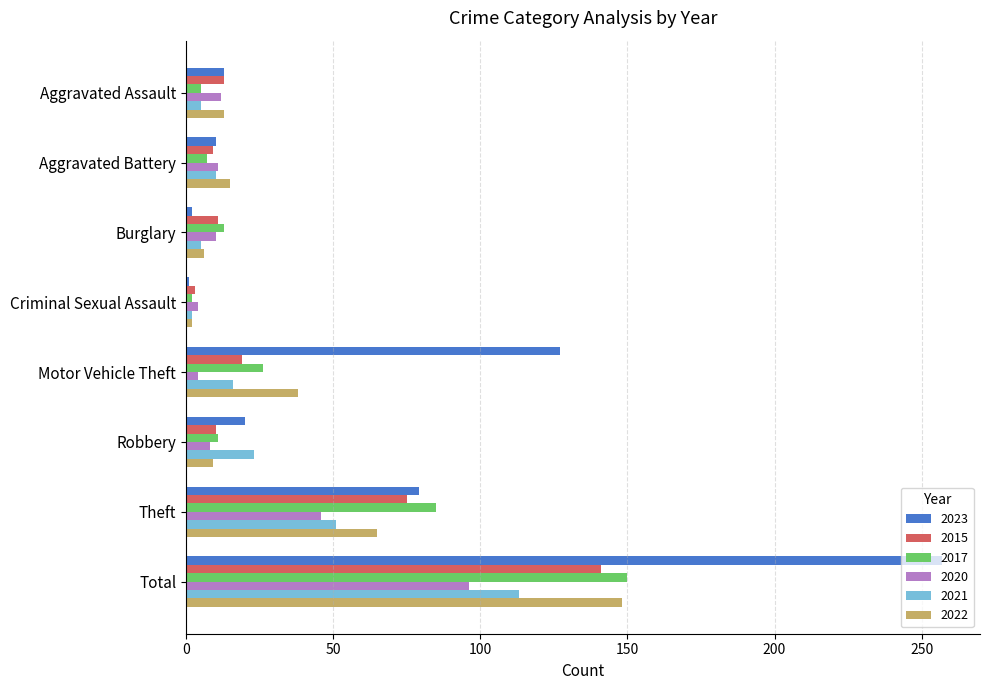

Is it true that 2023 equals 43 at Theft?

False